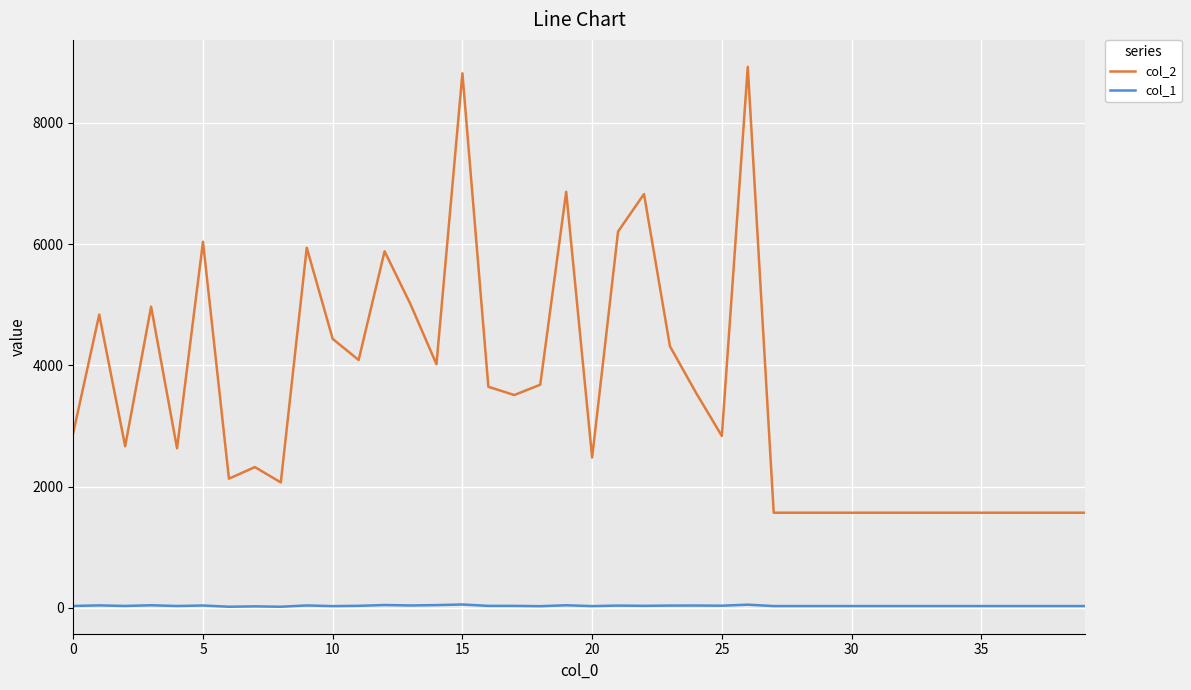

Which series has the widest spread of values?

col_2